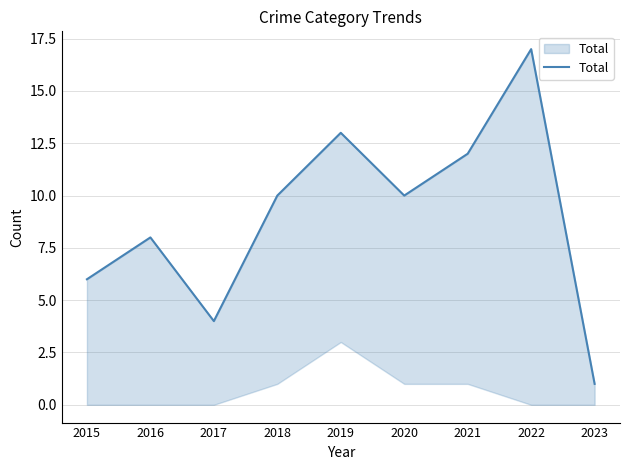

What is the difference between the maximum and second lowest values?

13